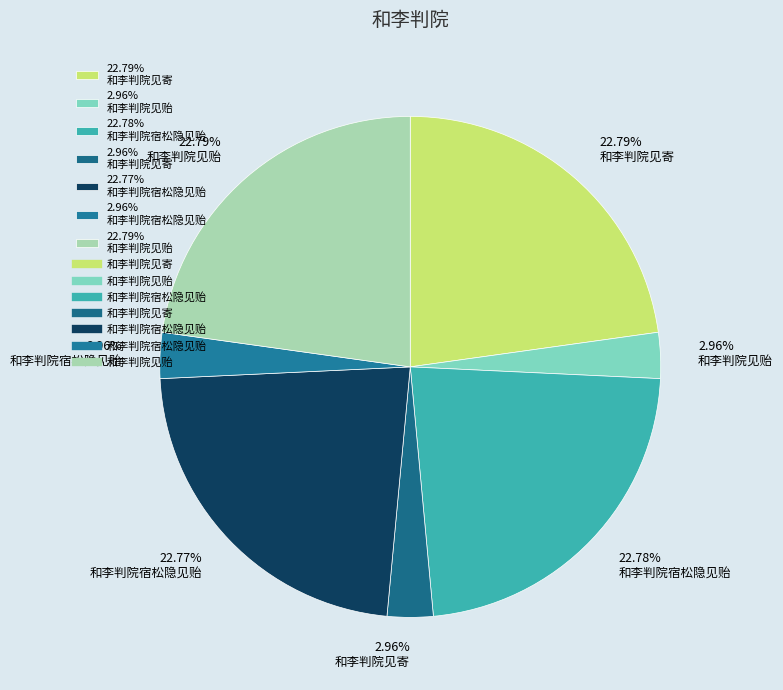

Approximately how many times larger is the value at 22.79% 和李判院见贻 compared to 22.78% 和李判院宿松隐见贻?

1.0